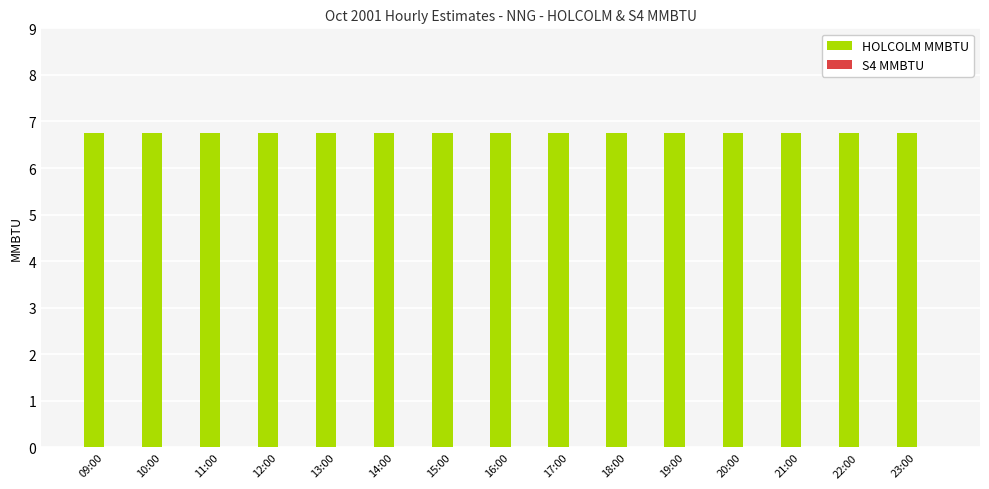

Reading left to right, list all the values displayed in this chart.

HOLCOLM MMBTU: 09:00=6.8	10:00=6.8	11:00=6.8	12:00=6.8	13:00=6.8	14:00=6.8	15:00=6.8	16:00=6.8	17:00=6.8	18:00=6.8	19:00=6.8	20:00=6.8	21:00=6.8	22:00=6.8	23:00=6.8
S4 MMBTU: 09:00=0.0	10:00=0.0	11:00=0.0	12:00=0.0	13:00=0.0	14:00=0.0	15:00=0.0	16:00=0.0	17:00=0.0	18:00=0.0	19:00=0.0	20:00=0.0	21:00=0.0	22:00=0.0	23:00=0.0